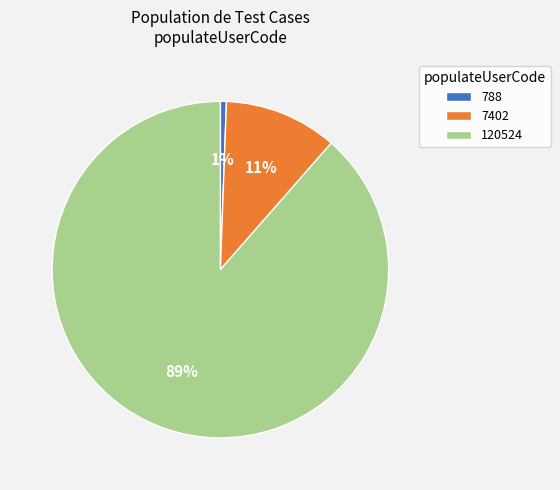

Rank the categories by value from highest to lowest.

120524, 7402, 788